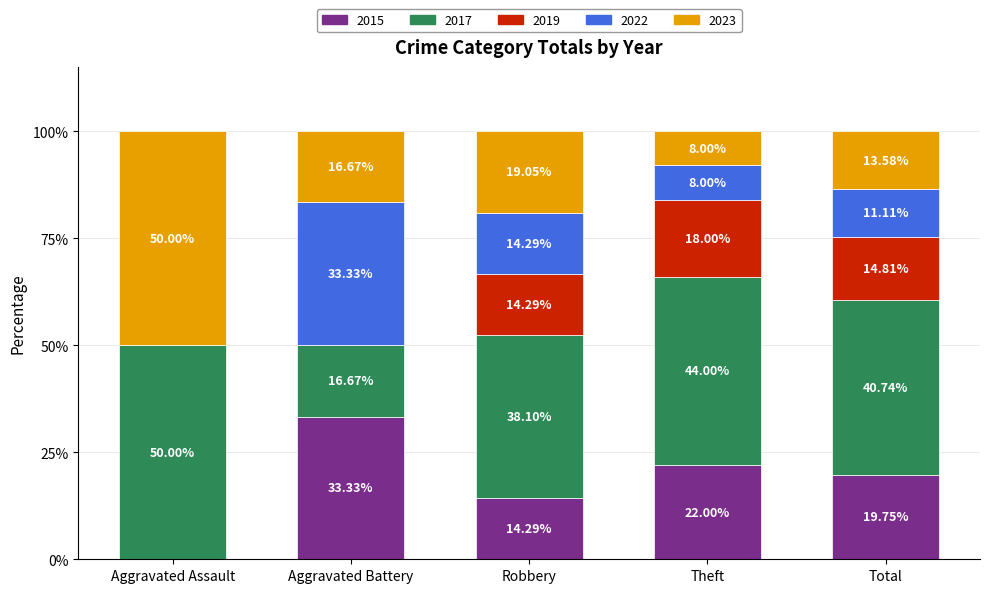

What is the total value across all series at Aggravated Assault?

100.0